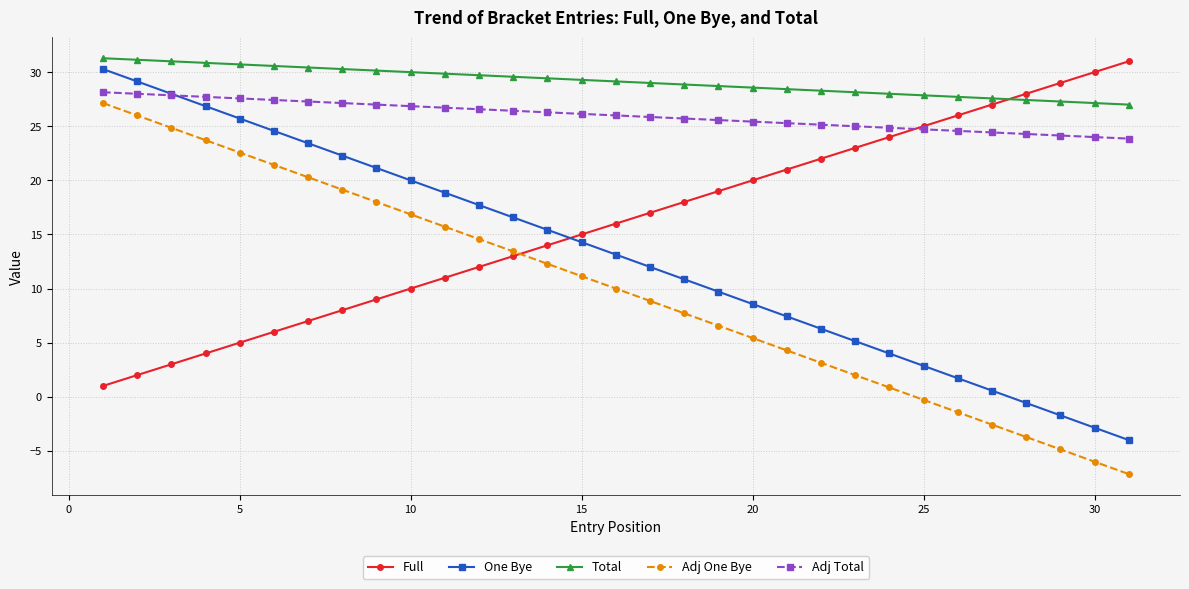

How many negative values does the One Bye series have?

4